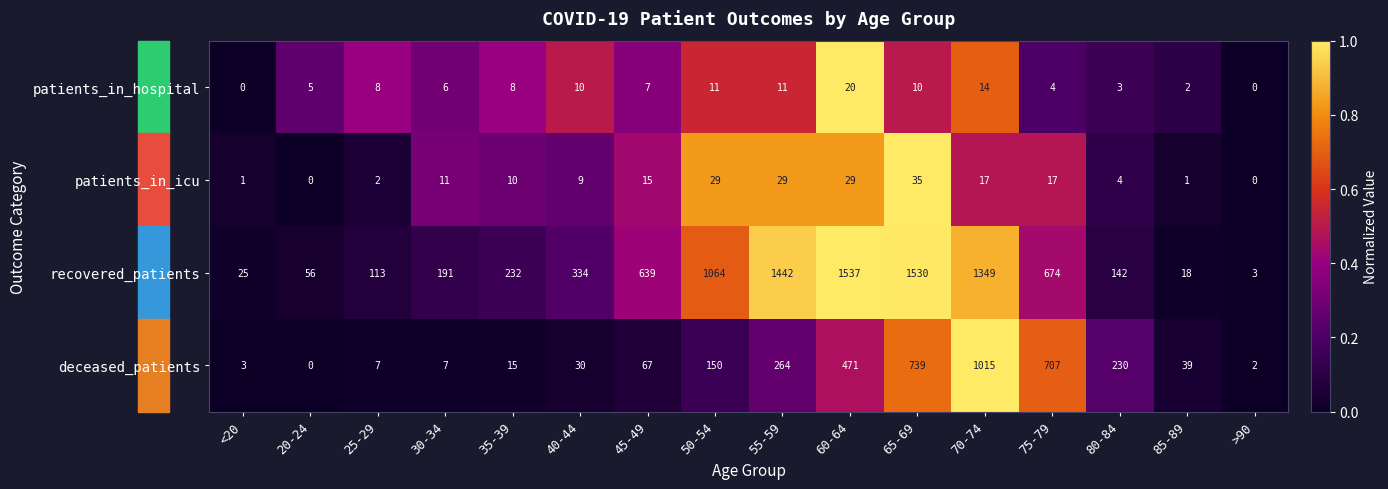

What is the spread (max minus min) of values at 25-29?

111